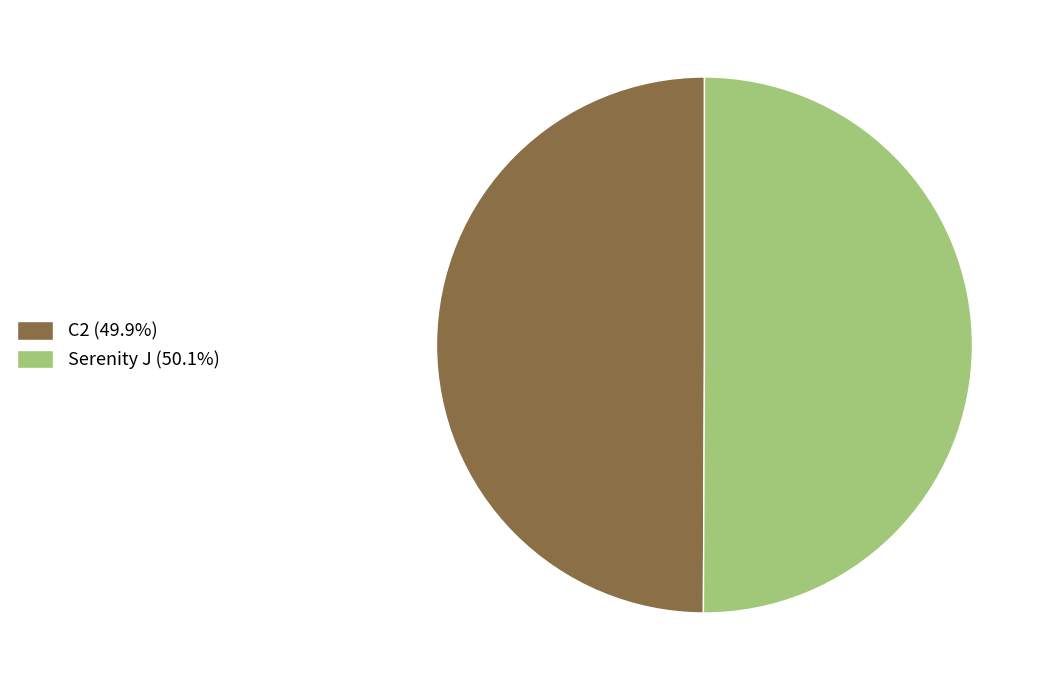

Approximately how many times larger is the value at C2 (49.9%) compared to Serenity J (50.1%)?

1.0